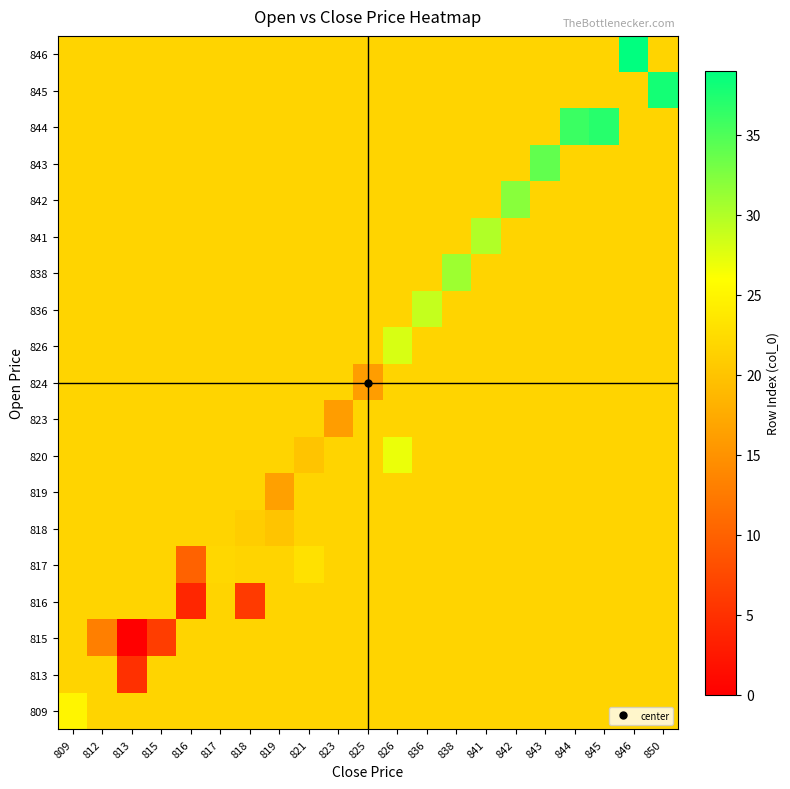

Reading left to right, extract all data points from this chart.

row_0: 25.0	21.7	21.7	21.7	21.7	21.7	21.7	21.7	21.7	21.7	21.7	21.7	21.7	21.7	21.7	21.7	21.7	21.7	21.7	21.7	21.7
row_1: 21.7	21.7	5.0	21.7	21.7	21.7	21.7	21.7	21.7	21.7	21.7	21.7	21.7	21.7	21.7	21.7	21.7	21.7	21.7	21.7	21.7
row_2: 21.7	13.0	0.0	6.3	21.7	21.7	21.7	21.7	21.7	21.7	21.7	21.7	21.7	21.7	21.7	21.7	21.7	21.7	21.7	21.7	21.7
row_3: 21.7	21.7	21.7	21.7	4.0	21.7	6.0	21.7	21.7	21.7	21.7	21.7	21.7	21.7	21.7	21.7	21.7	21.7	21.7	21.7	21.7
row_4: 21.7	21.7	21.7	21.7	10.0	22.0	21.7	21.7	23.0	21.7	21.7	21.7	21.7	21.7	21.7	21.7	21.7	21.7	21.7	21.7	21.7
row_5: 21.7	21.7	21.7	21.7	21.7	21.7	21.0	20.0	21.7	21.7	21.7	21.7	21.7	21.7	21.7	21.7	21.7	21.7	21.7	21.7	21.7
row_6: 21.7	21.7	21.7	21.7	21.7	21.7	21.7	16.3	21.7	21.7	21.7	21.7	21.7	21.7	21.7	21.7	21.7	21.7	21.7	21.7	21.7
row_7: 21.7	21.7	21.7	21.7	21.7	21.7	21.7	21.7	20.0	21.7	21.7	27.0	21.7	21.7	21.7	21.7	21.7	21.7	21.7	21.7	21.7
row_8: 21.7	21.7	21.7	21.7	21.7	21.7	21.7	21.7	21.7	16.0	21.7	21.7	21.7	21.7	21.7	21.7	21.7	21.7	21.7	21.7	21.7
row_9: 21.7	21.7	21.7	21.7	21.7	21.7	21.7	21.7	21.7	21.7	16.0	21.7	21.7	21.7	21.7	21.7	21.7	21.7	21.7	21.7	21.7
row_10: 21.7	21.7	21.7	21.7	21.7	21.7	21.7	21.7	21.7	21.7	21.7	28.0	21.7	21.7	21.7	21.7	21.7	21.7	21.7	21.7	21.7
row_11: 21.7	21.7	21.7	21.7	21.7	21.7	21.7	21.7	21.7	21.7	21.7	21.7	29.0	21.7	21.7	21.7	21.7	21.7	21.7	21.7	21.7
row_12: 21.7	21.7	21.7	21.7	21.7	21.7	21.7	21.7	21.7	21.7	21.7	21.7	21.7	31.0	21.7	21.7	21.7	21.7	21.7	21.7	21.7
row_13: 21.7	21.7	21.7	21.7	21.7	21.7	21.7	21.7	21.7	21.7	21.7	21.7	21.7	21.7	30.0	21.7	21.7	21.7	21.7	21.7	21.7
row_14: 21.7	21.7	21.7	21.7	21.7	21.7	21.7	21.7	21.7	21.7	21.7	21.7	21.7	21.7	21.7	32.0	21.7	21.7	21.7	21.7	21.7
row_15: 21.7	21.7	21.7	21.7	21.7	21.7	21.7	21.7	21.7	21.7	21.7	21.7	21.7	21.7	21.7	21.7	34.0	21.7	21.7	21.7	21.7
row_16: 21.7	21.7	21.7	21.7	21.7	21.7	21.7	21.7	21.7	21.7	21.7	21.7	21.7	21.7	21.7	21.7	21.7	36.0	37.0	21.7	21.7
row_17: 21.7	21.7	21.7	21.7	21.7	21.7	21.7	21.7	21.7	21.7	21.7	21.7	21.7	21.7	21.7	21.7	21.7	21.7	21.7	21.7	38.0
row_18: 21.7	21.7	21.7	21.7	21.7	21.7	21.7	21.7	21.7	21.7	21.7	21.7	21.7	21.7	21.7	21.7	21.7	21.7	21.7	39.0	21.7